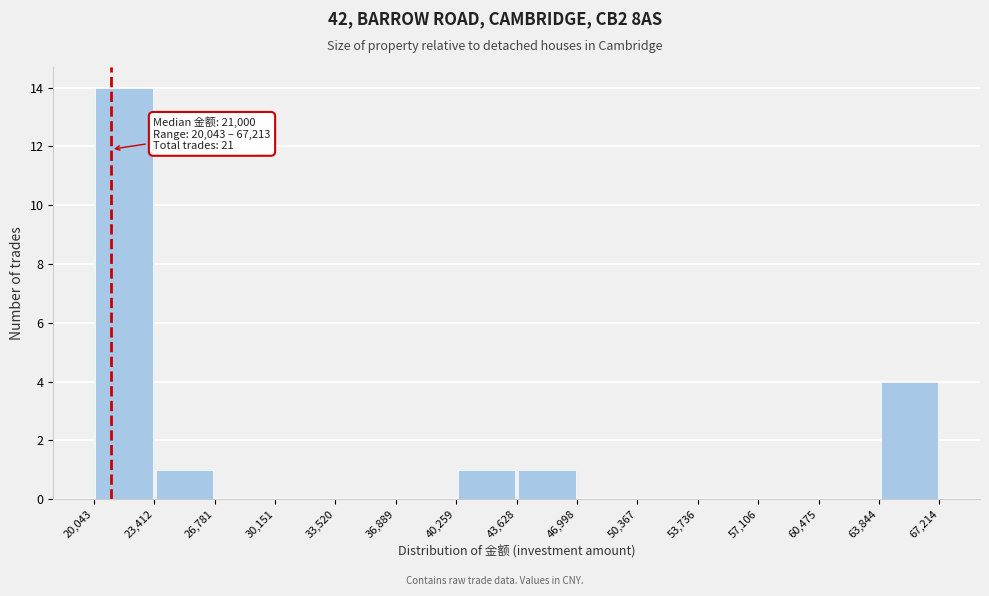

Which range on the x-axis has the tallest bar?

20,043 to 23,412